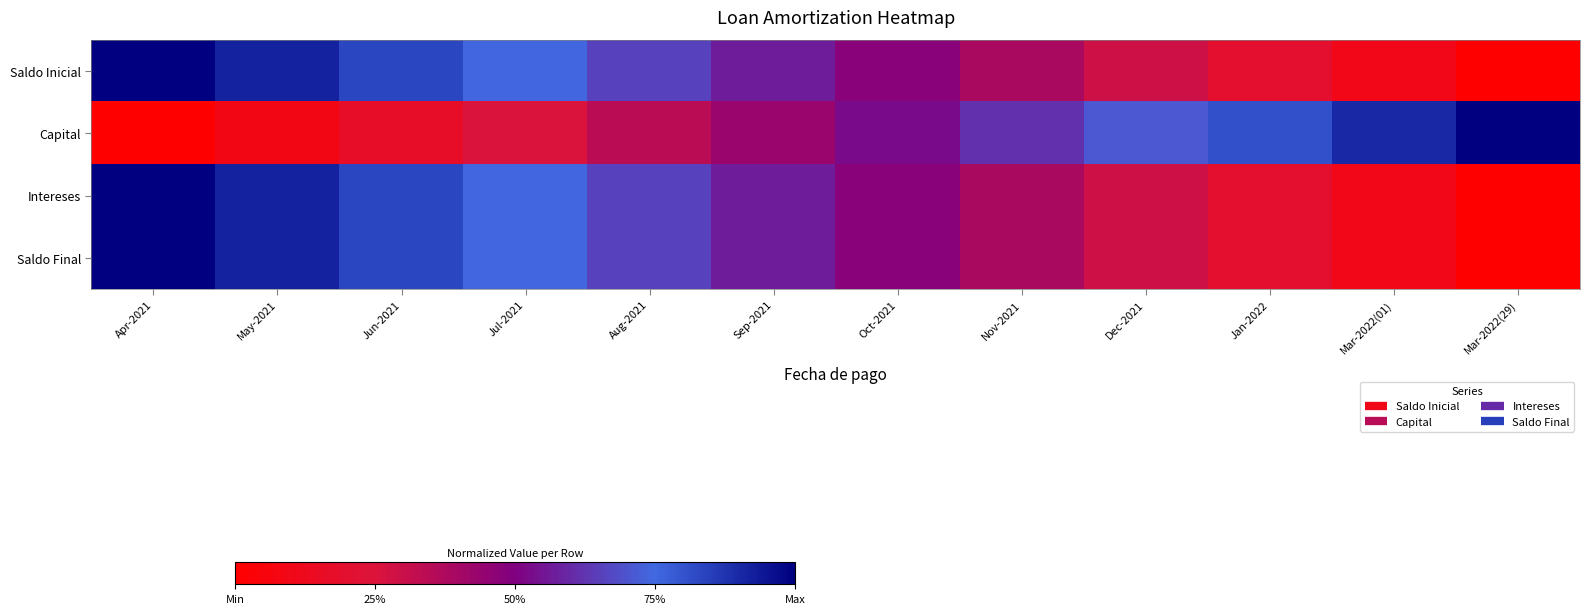

What is the difference between the highest and lowest values at Dec-2021?

0.4